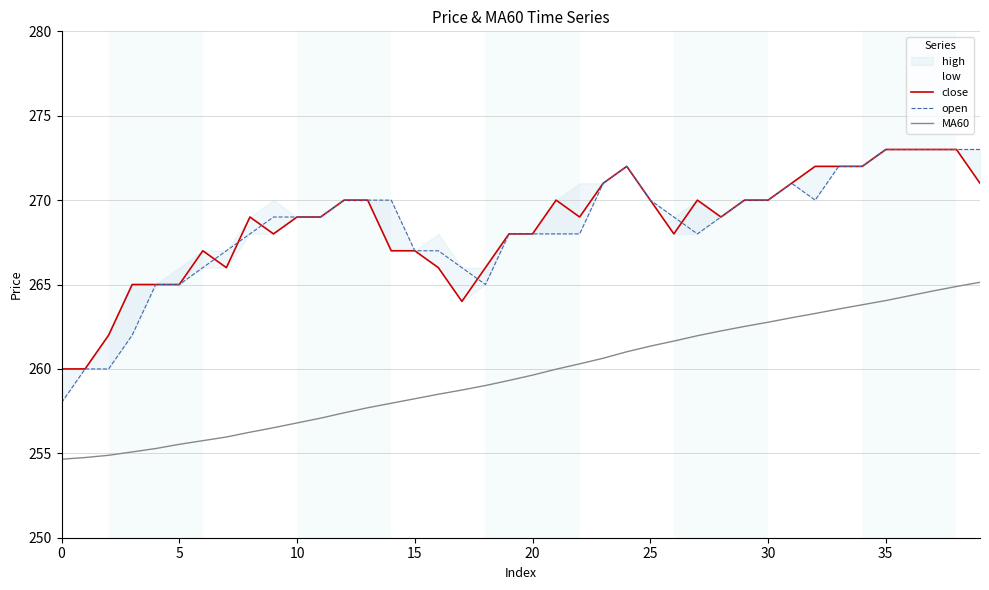

What is the approximate value of MA60 at 20?

259.6